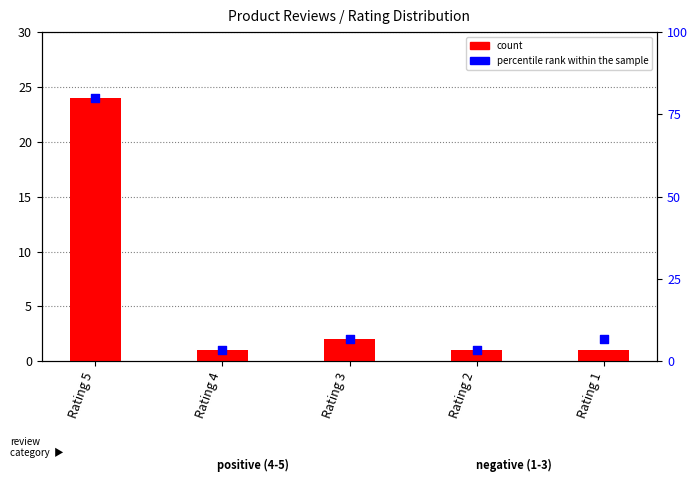

Which series has the largest Y range (max minus min)?

percentile rank within the sample